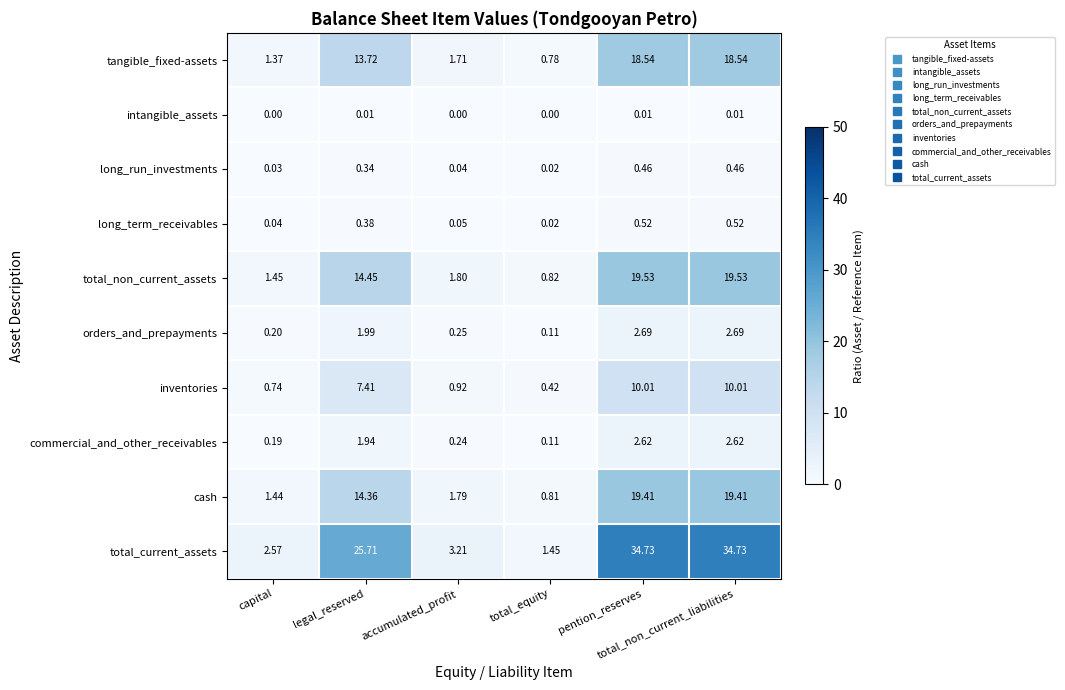

Which series has the widest spread of values?

total_current_assets